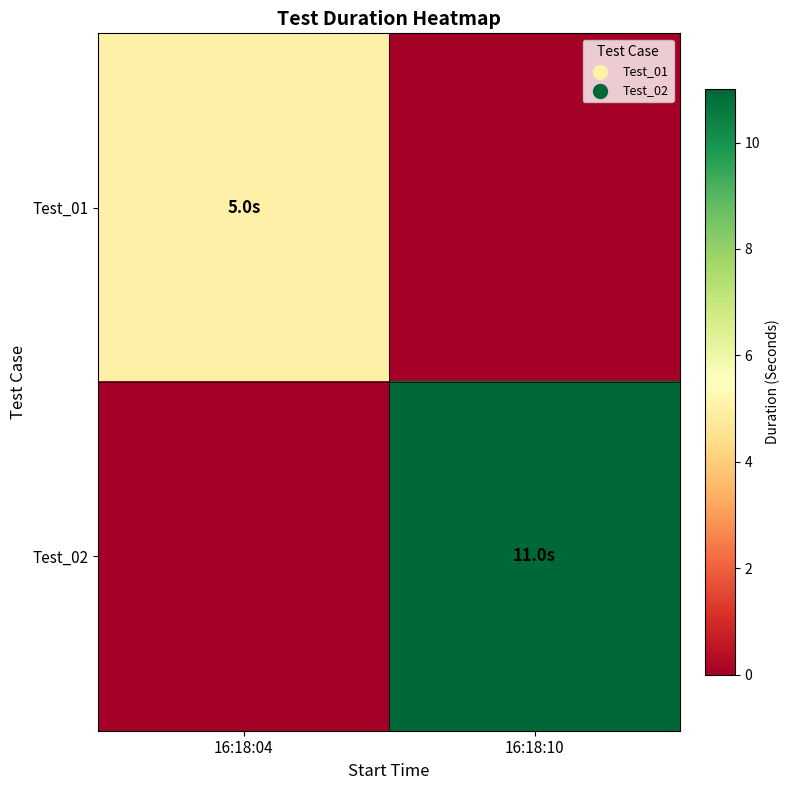

Reading left to right, transcribe all the data shown in this chart.

Test_01: 16:18:04=5	16:18:10=0
Test_02: 16:18:04=0	16:18:10=11